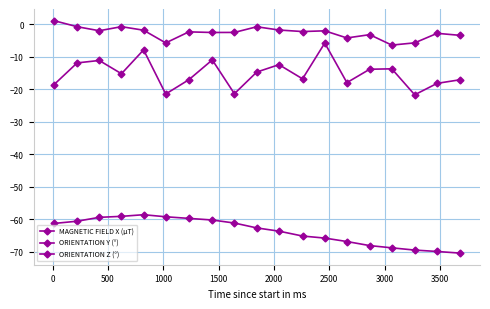

Reading left to right, list all the values displayed in this chart.

MAGNETIC FIELD X (μT): -61.2	-60.6	-59.4	-59.1	-58.6	-59.2	-59.7	-60.2	-61.1	-62.6	-63.6	-65.1	-65.8	-66.8	-68.1	-68.8	-69.4	-69.9	-70.4
ORIENTATION Y (°): -18.6	-11.8	-11.1	-15.2	-7.8	-21.4	-17.0	-10.9	-21.3	-14.7	-12.4	-16.8	-5.7	-17.9	-13.8	-13.7	-21.7	-18.1	-17.1
ORIENTATION Z (°): 1.2	-0.7	-1.9	-0.7	-1.8	-5.7	-2.3	-2.5	-2.5	-0.7	-1.7	-2.2	-2.0	-4.2	-3.2	-6.4	-5.7	-2.8	-3.4